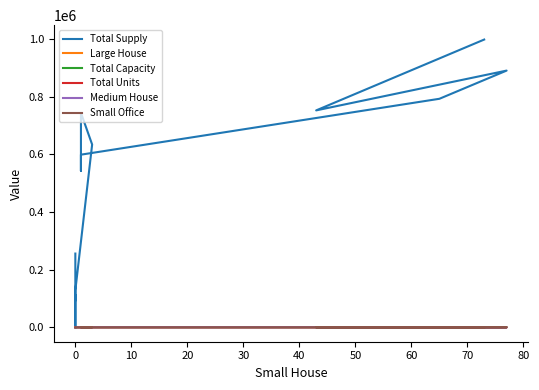

What is the label of the 12th point from the left?

11